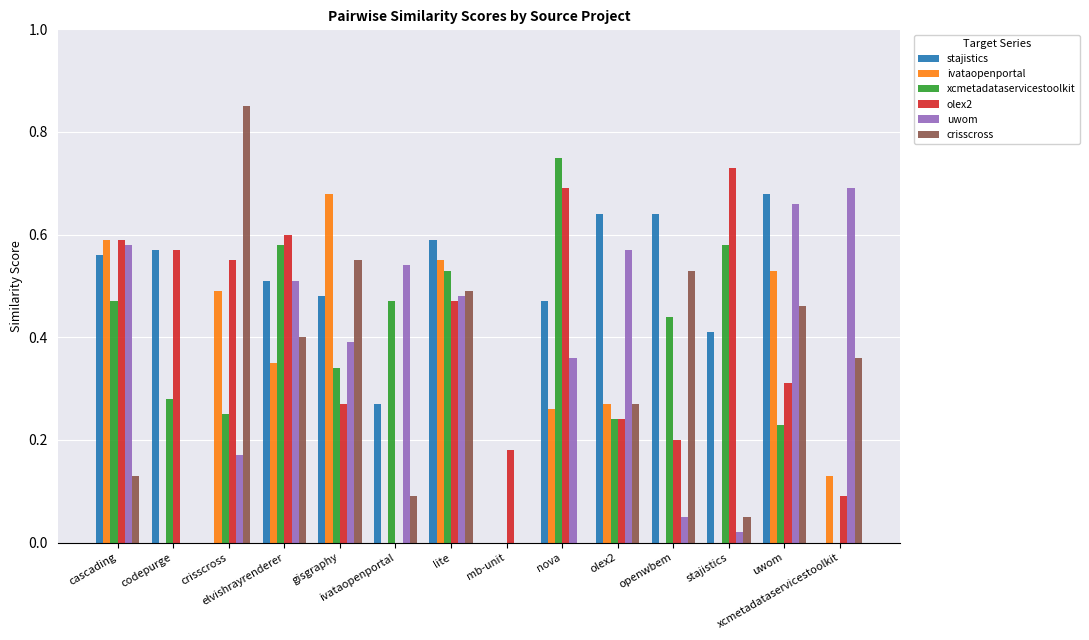

Reading left to right, extract all data points from this chart.

stajistics: 0.6	0.6	0.0	0.5	0.5	0.3	0.6	0.0	0.5	0.6	0.6	0.4	0.7	0.0
ivataopenportal: 0.6	0.0	0.5	0.3	0.7	0.0	0.6	0.0	0.3	0.3	0.0	0.0	0.5	0.1
xcmetadataservicestoolkit: 0.5	0.3	0.2	0.6	0.3	0.5	0.5	0.0	0.8	0.2	0.4	0.6	0.2	0.0
olex2: 0.6	0.6	0.6	0.6	0.3	0.0	0.5	0.2	0.7	0.2	0.2	0.7	0.3	0.1
uwom: 0.6	0.0	0.2	0.5	0.4	0.5	0.5	0.0	0.4	0.6	0.1	0.0	0.7	0.7
crisscross: 0.1	0.0	0.8	0.4	0.6	0.1	0.5	0.0	0.0	0.3	0.5	0.1	0.5	0.4